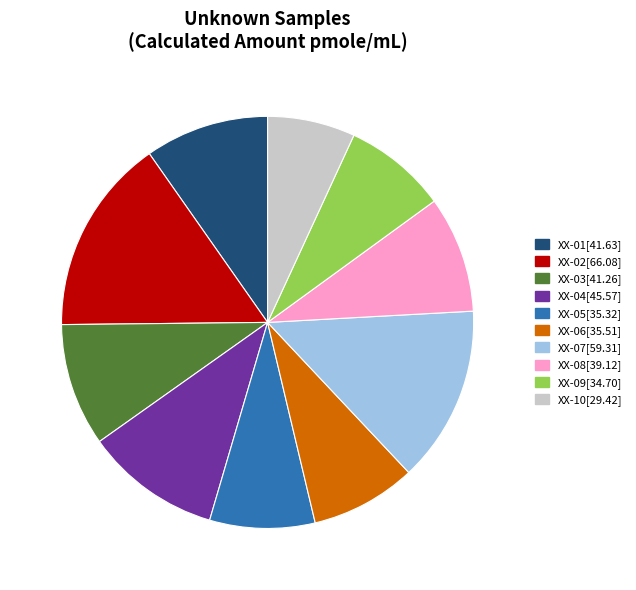

Is there a majority slice in this chart?

No